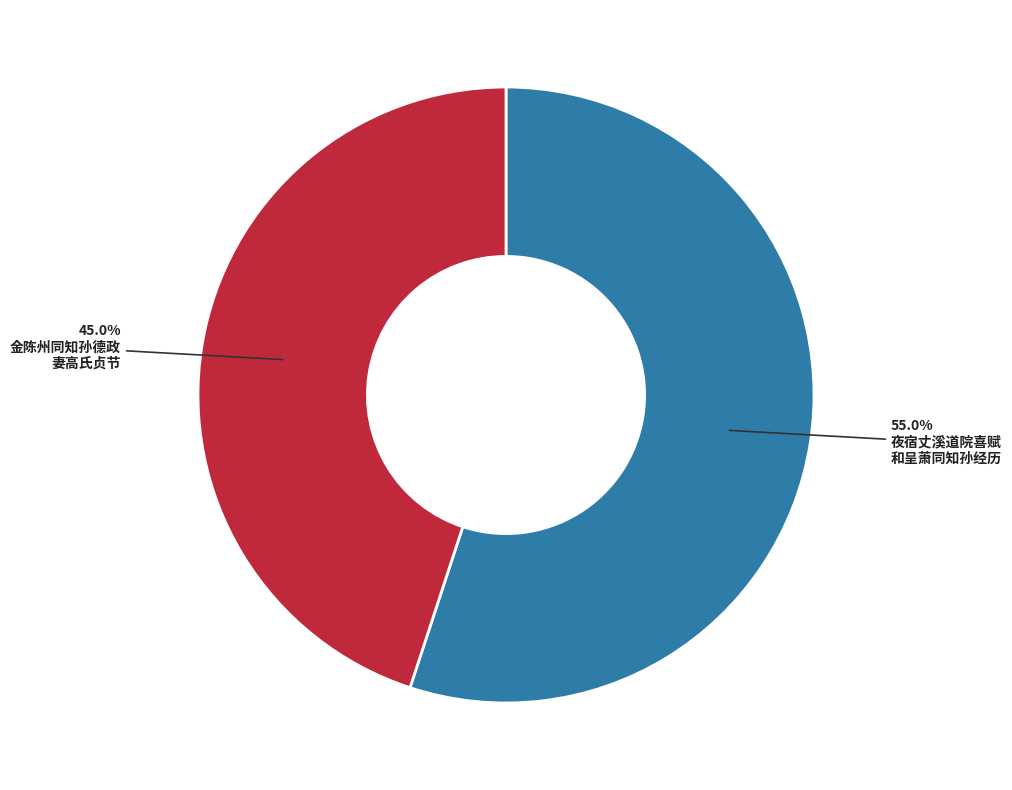

Does any single category account for the majority?

Yes